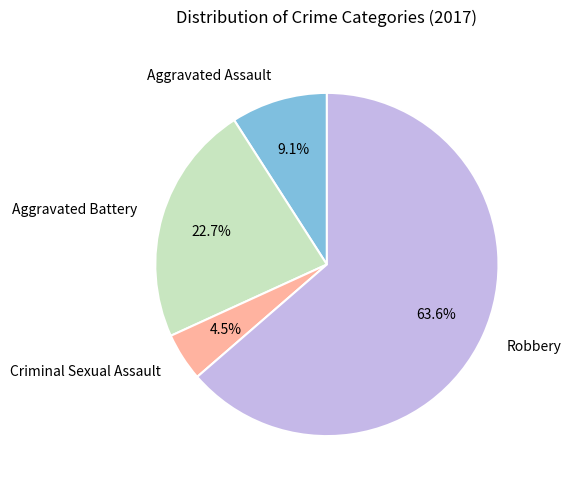

Is Criminal Sexual Assault the majority of the pie?

No